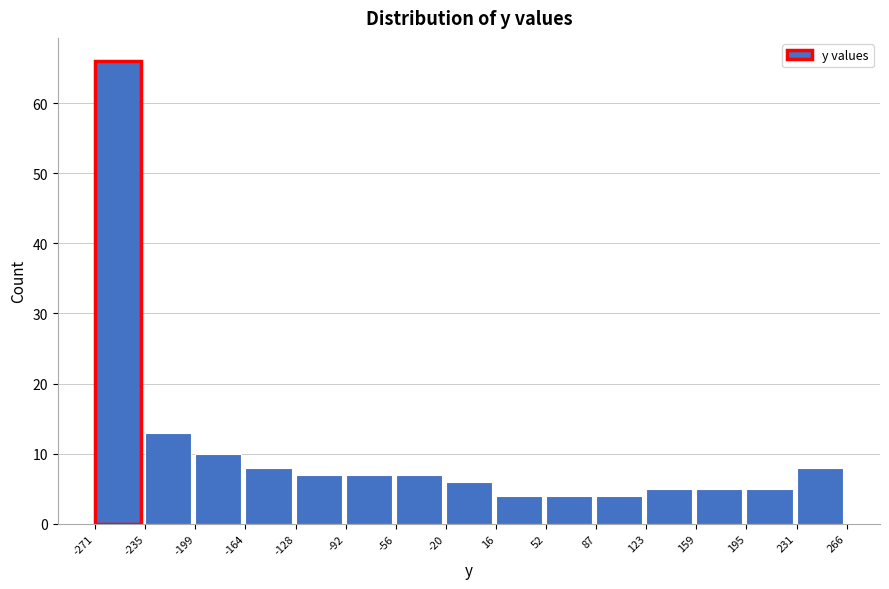

Reading left to right, list every bar in this chart as the range it spans on the x-axis followed by its height. The values are not printed on the chart, so give them approximately, as read against the axis.

-271 to -235: 66
-235 to -199: 13
-199 to -164: 10
-164 to -128: 8
-128 to -92: 7
-92 to -56: 7
-56 to -20: 7
-20 to 16: 6
16 to 52: 4
52 to 87: 4
87 to 123: 4
123 to 159: 5
159 to 195: 5
195 to 231: 5
231 to 266: 8